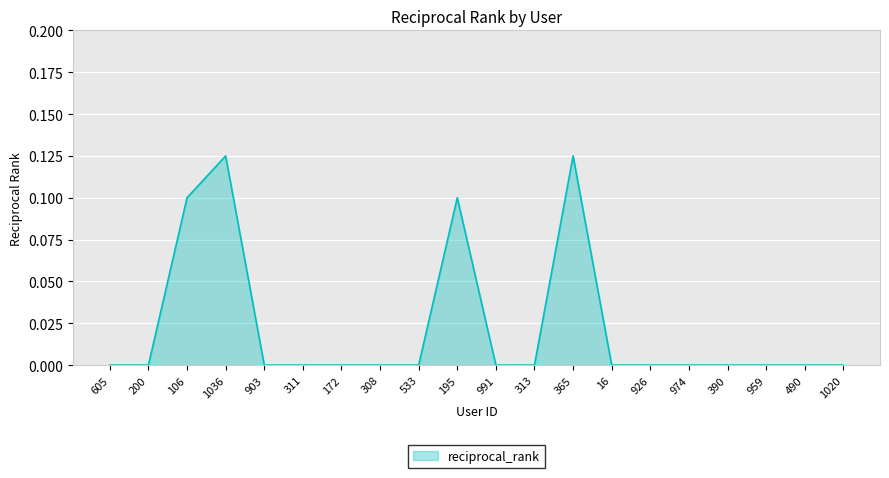

What position from the left is 390?

17